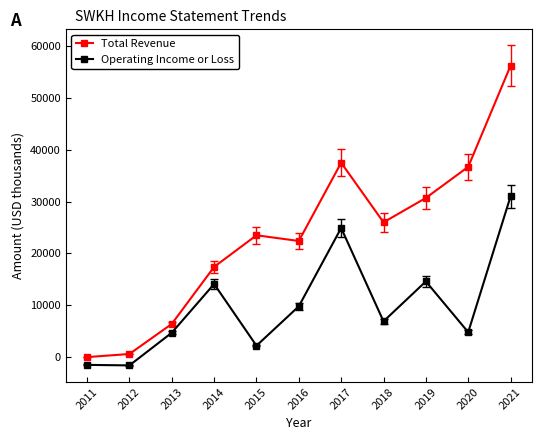

Which series has the widest spread of values?

Total Revenue